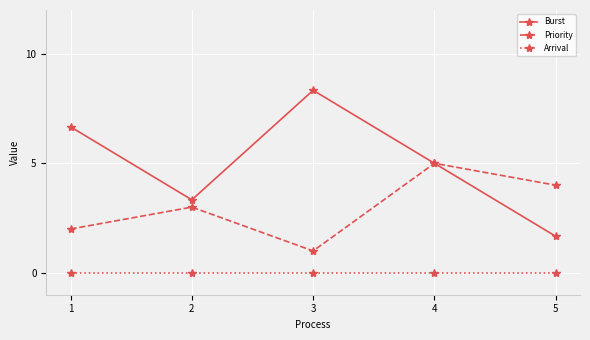

Rank the categories by Priority value from lowest to highest.

3, 1, 2, 5, 4